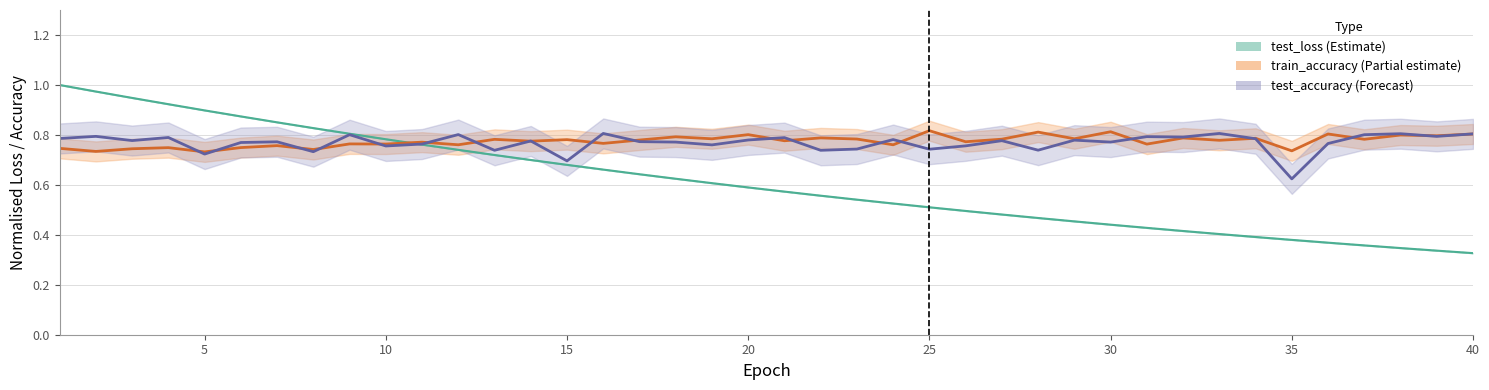

What is the highest value of the test_accuracy series?

0.8